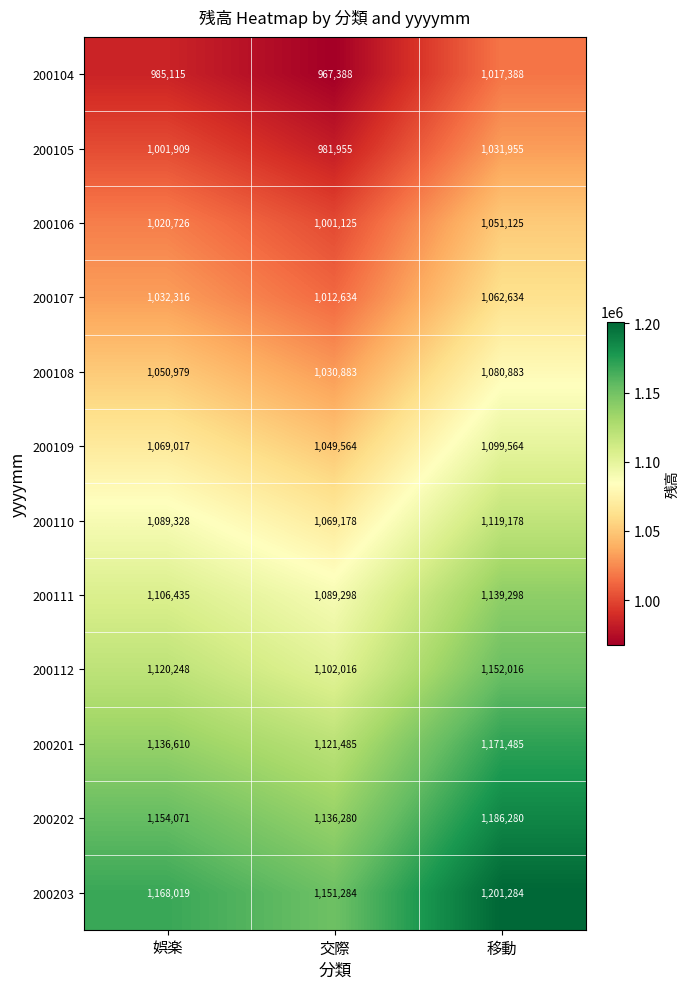

What is the spread (max minus min) of values at 交際?

183896